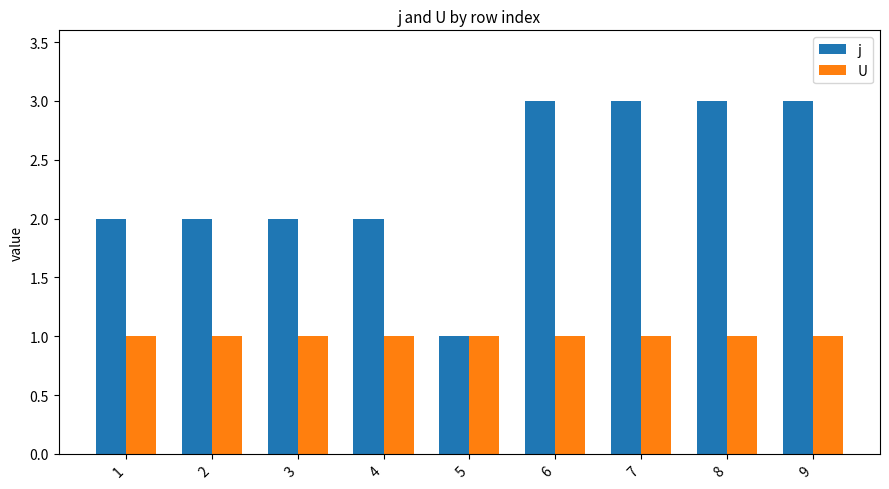

Reading right to left, list all the values displayed in this chart.

j: 3	3	3	3	1	2	2	2	2
U: 1	1	1	1	1	1	1	1	1